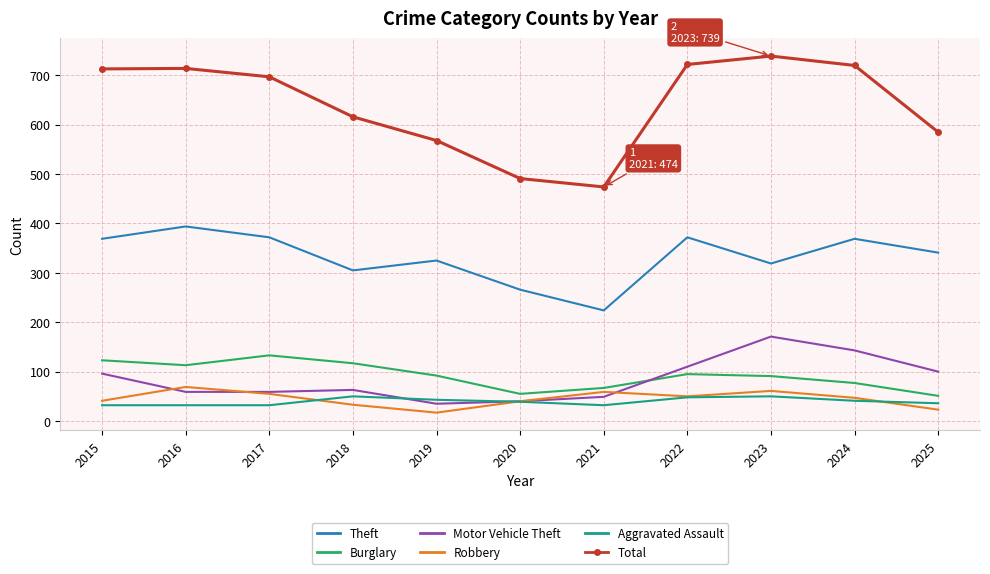

What is the difference between the maximum and minimum values in the Theft series?

170